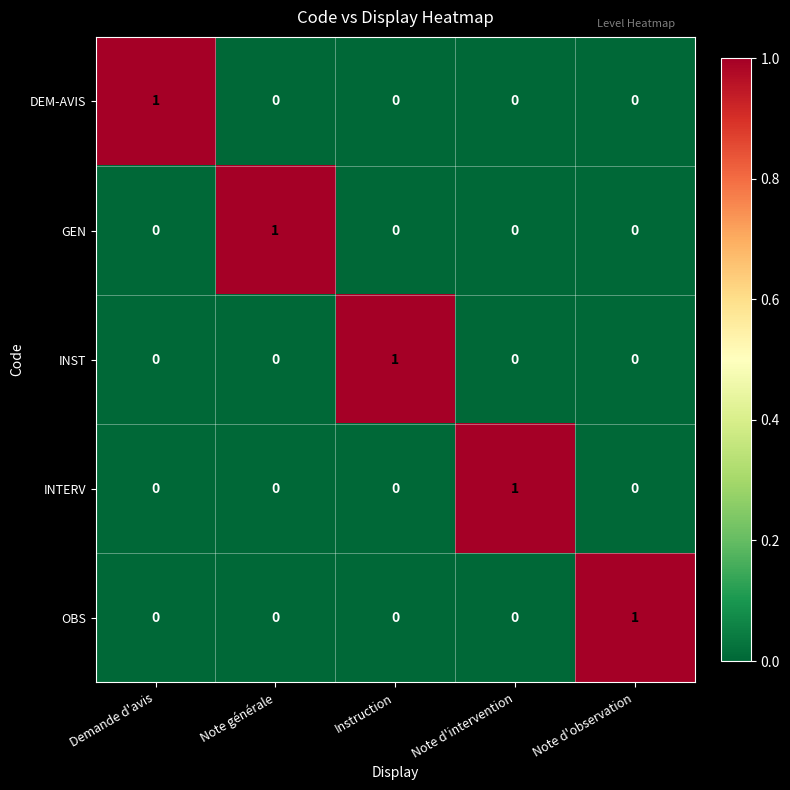

At how many categories does at least one series exceed 0?

5